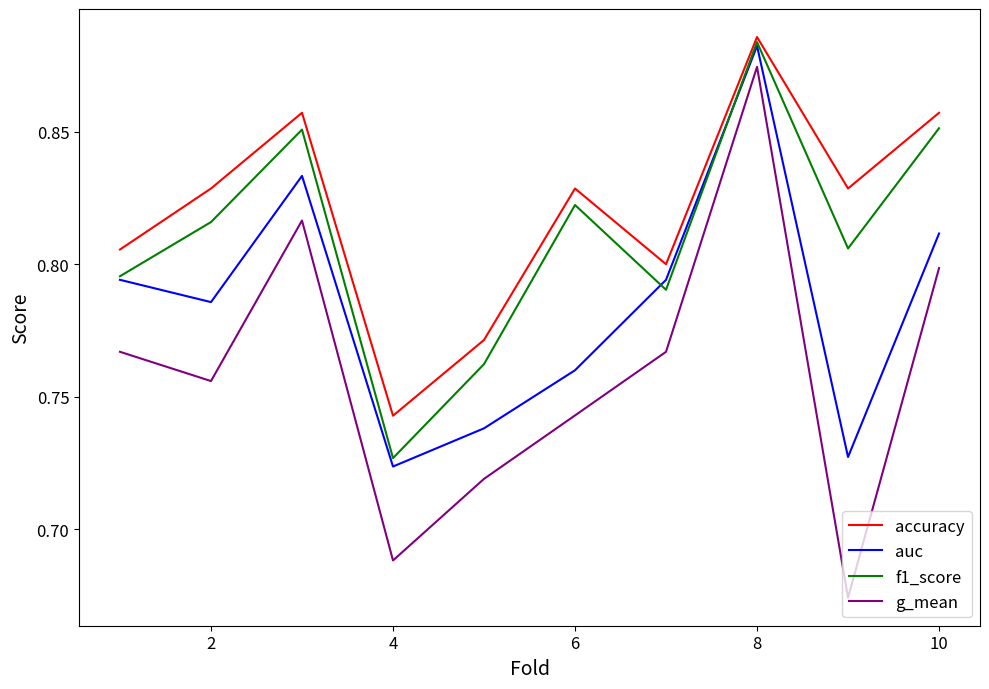

In accuracy, how many points are lower than both neighbors (excluding endpoints)?

3